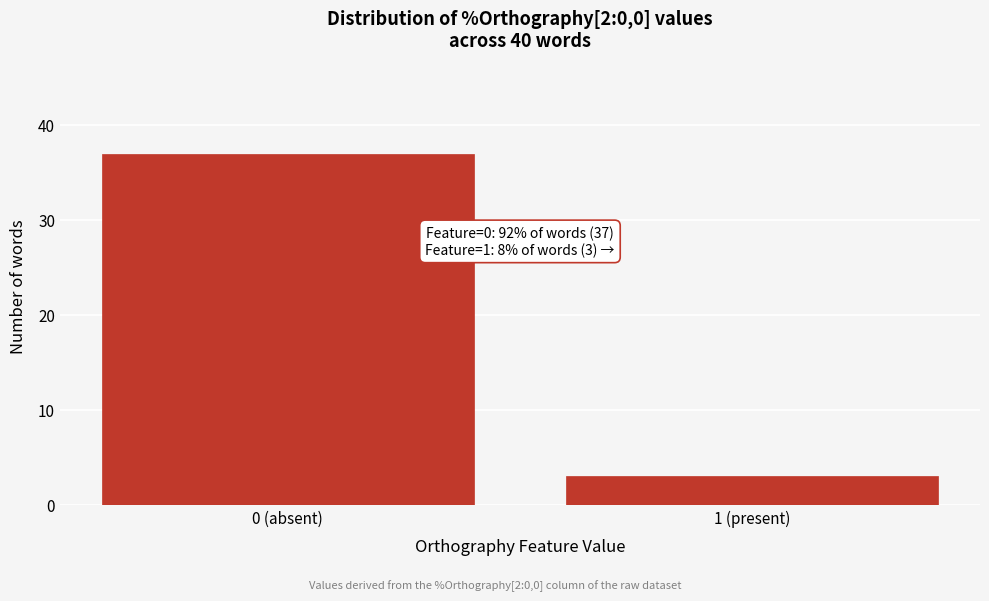

Reading right to left, what are all the values shown in this chart?

1 (present)=3	0 (absent)=37